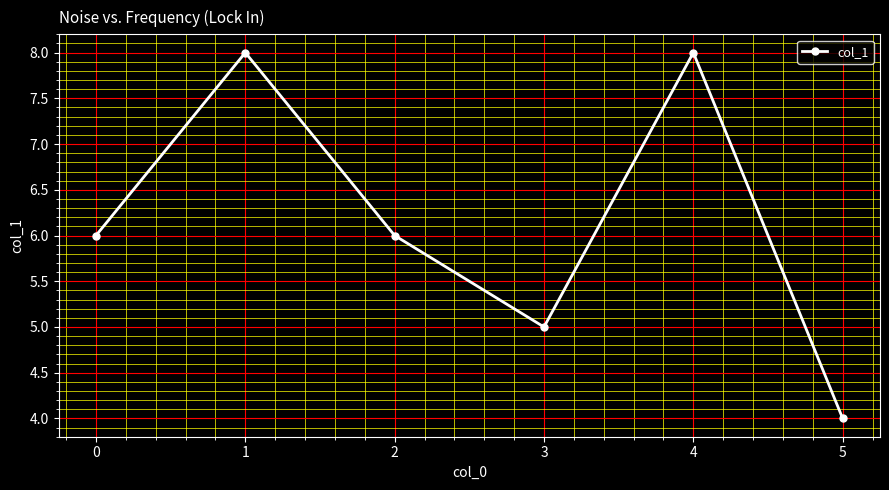

What is the difference between the maximum and minimum values?

4